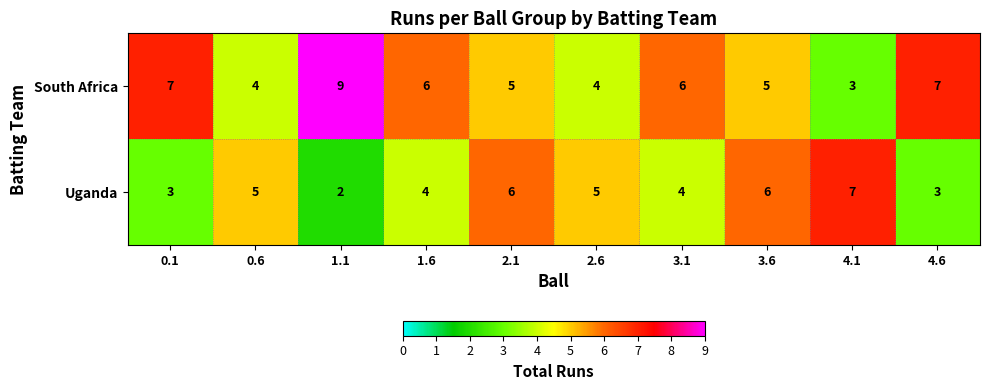

Which series changed the most between 0.1 and 3.6?

Uganda